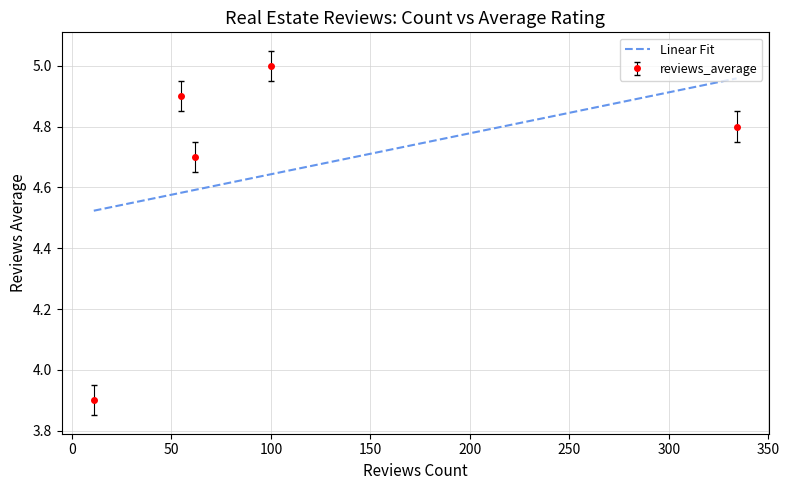

True or false: reviews_average has more than 0 interior local peaks.

True